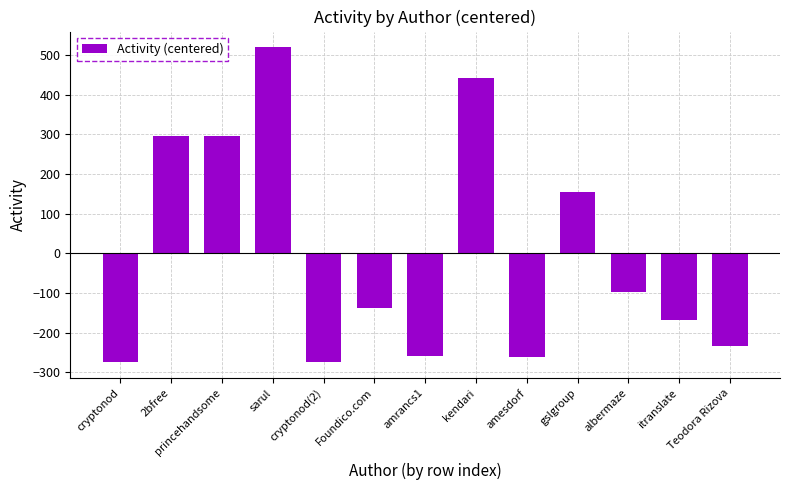

The value at princehandsome is 295.2. True or false?

True